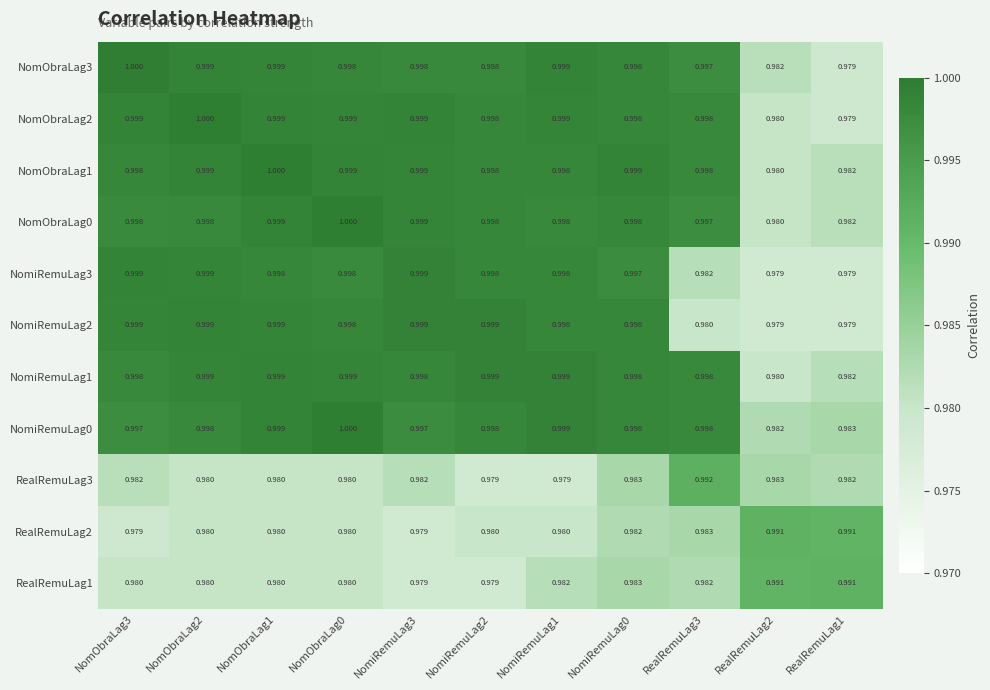

Is the value of NomObraLag1 at NomiRemuLag1 greater than the value of RealRemuLag2 at RealRemuLag2?

Yes